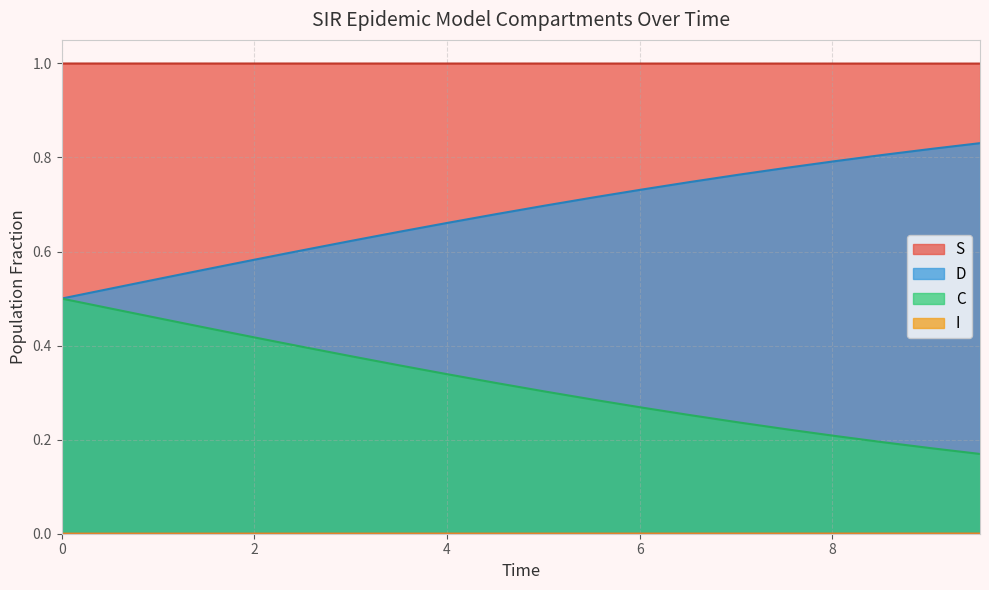

Which series has the largest total across all categories?

S